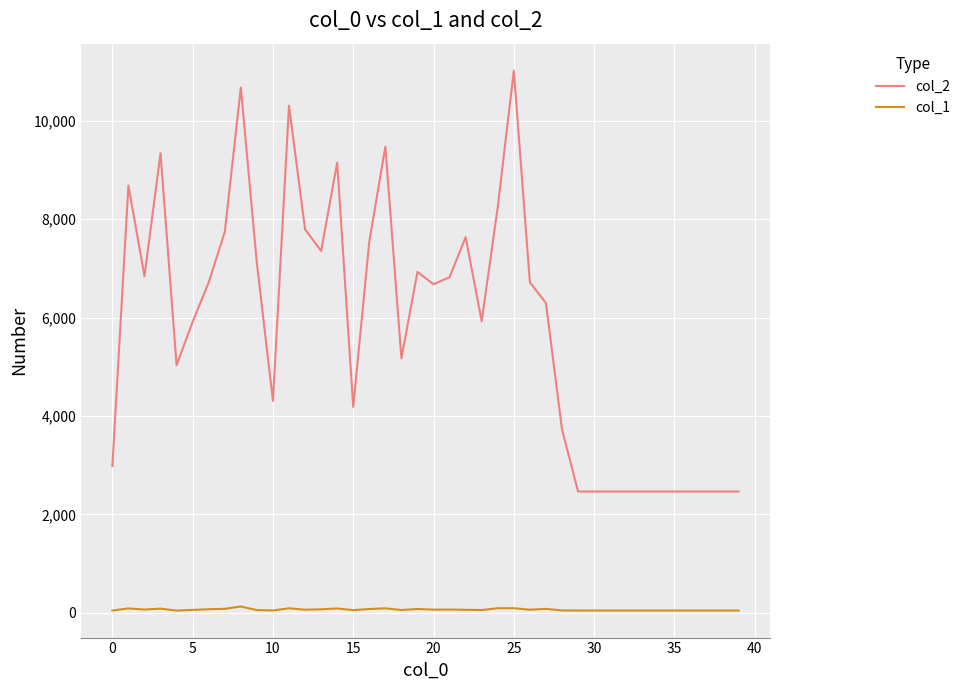

Which series has the largest range (max minus min)?

col_2